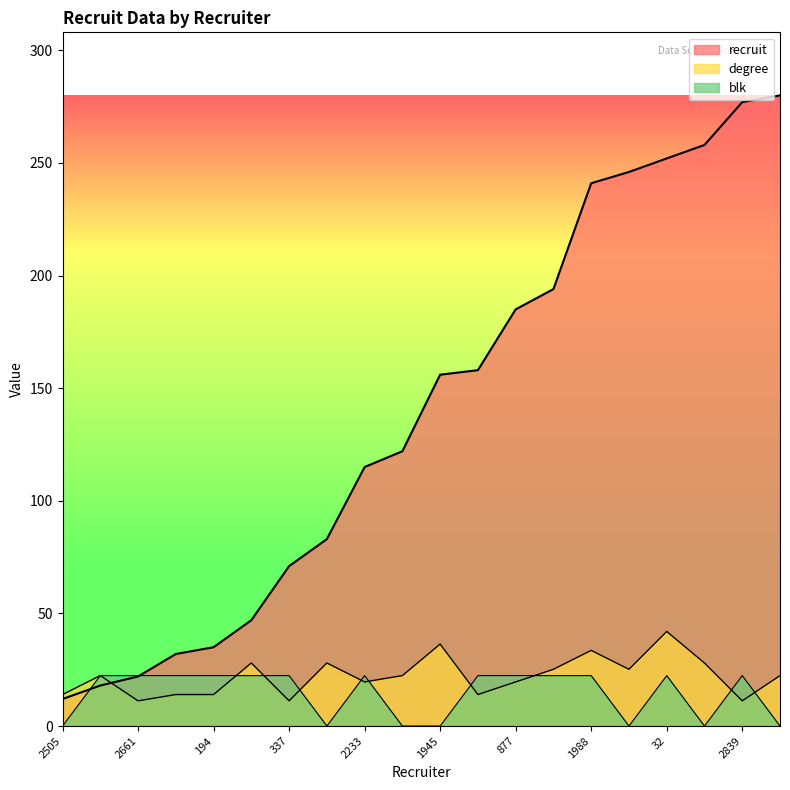

What is the maximum value shown in the chart?

280.0